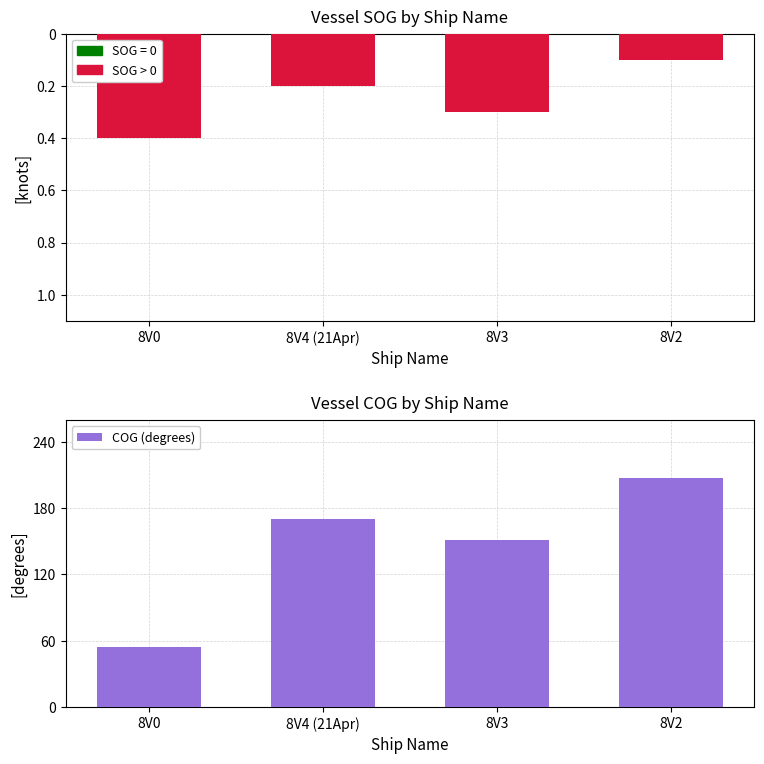

Reading left to right, what are all the values shown in this chart?

SOG (knots): 8V0=-0.4	8V4 (21Apr)=-0.2	8V3=-0.3	8V2=-0.1
Charging placeholder: 8V0=0.0	8V4 (21Apr)=0.0	8V3=0.0	8V2=0.0
COG (degrees): 8V0=54.5	8V4 (21Apr)=170.2	8V3=150.9	8V2=207.2